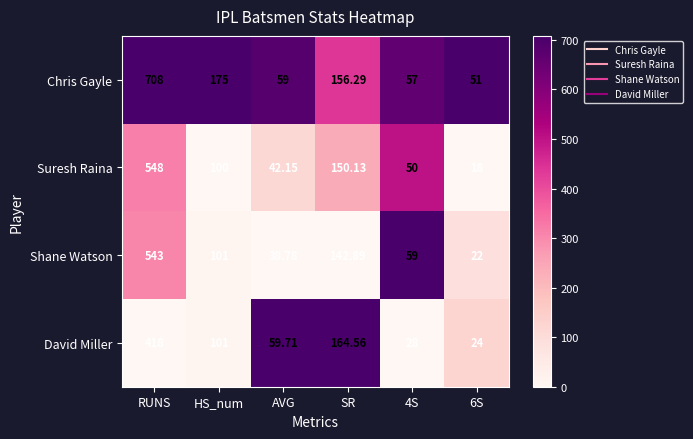

Which series has the largest total across all categories?

Chris Gayle